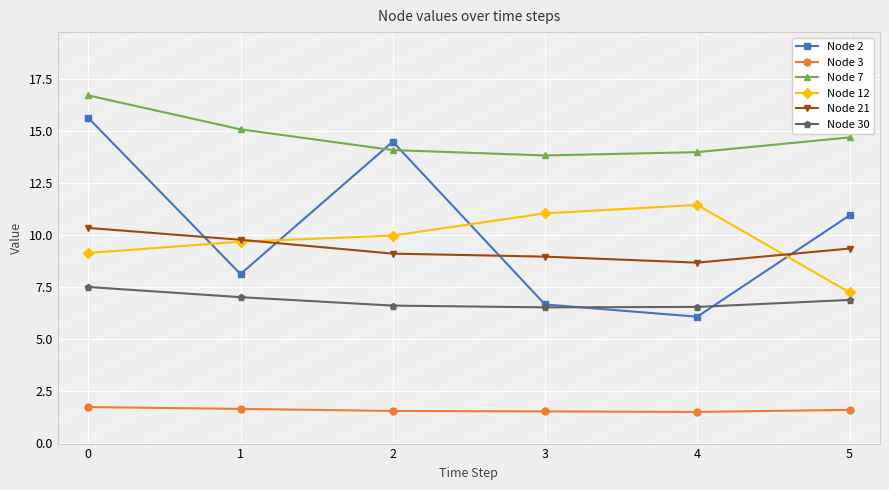

Does the chart have visible grid lines?

Yes